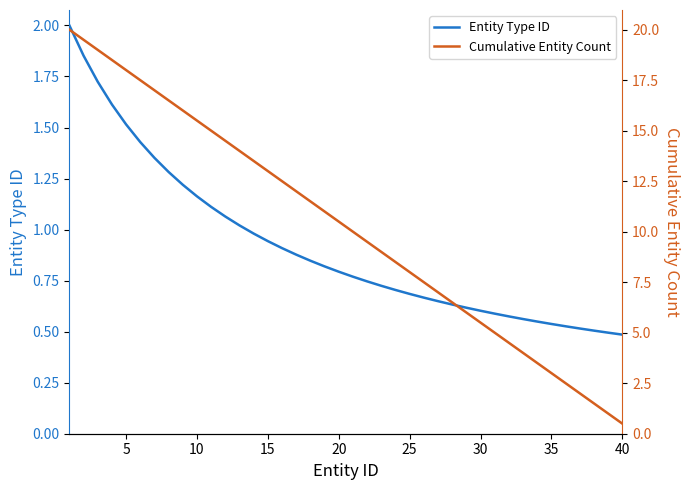

The Entity Type ID series shows 0.4 at 10. True or false?

False